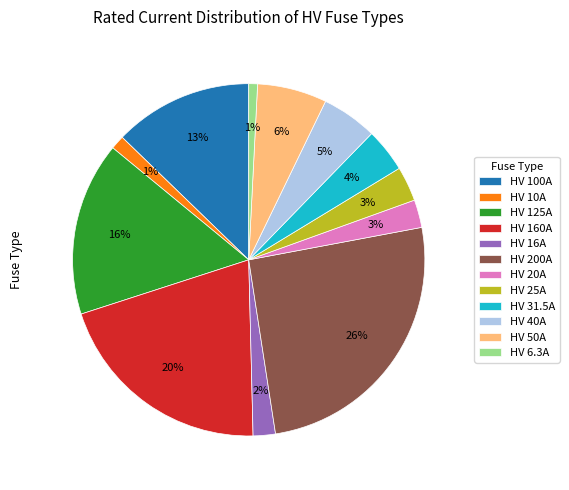

Does HV 100A account for over 50% of the chart?

No